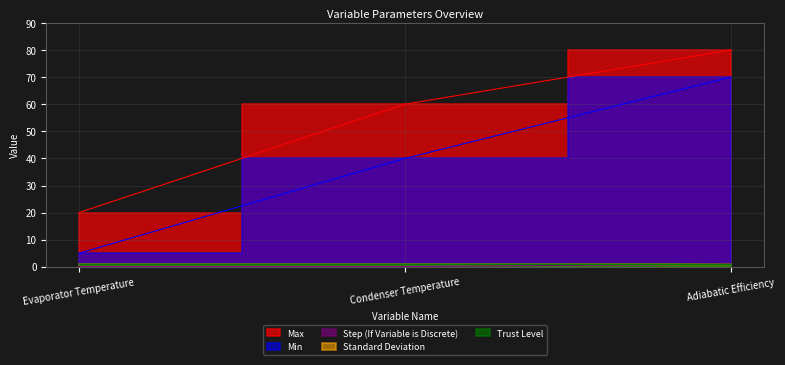

What is the highest value of the Step (If Variable is Discrete) series?

1.0